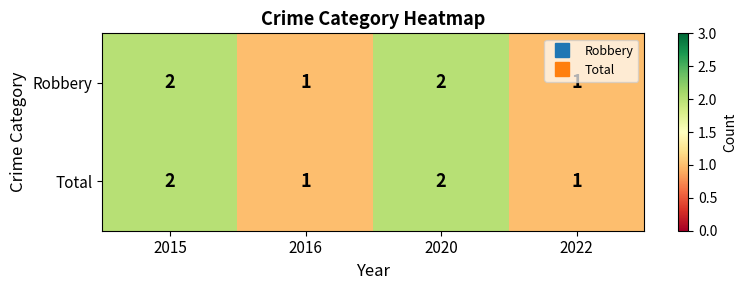

What is the maximum value shown in the chart?

2